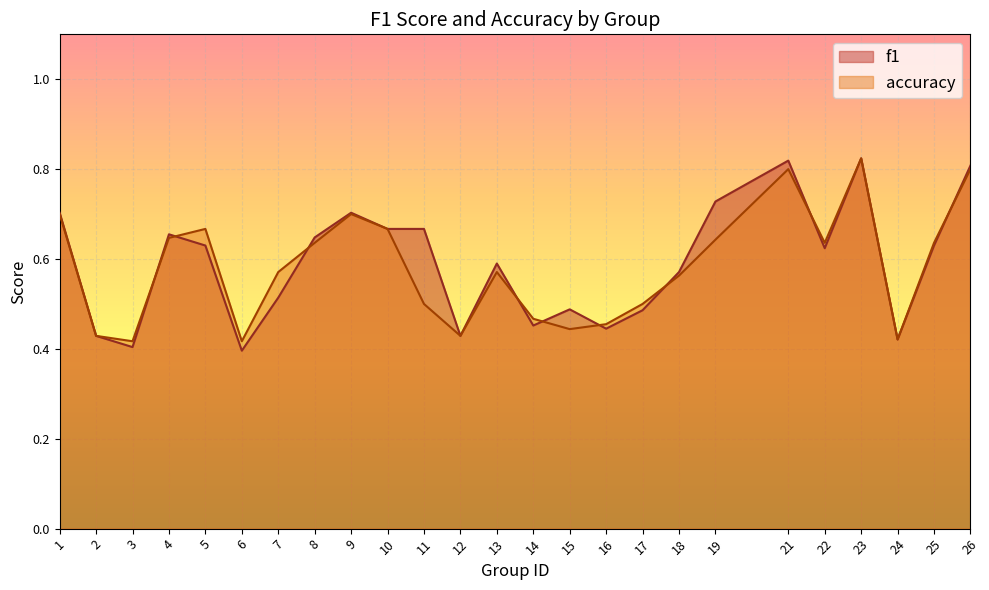

Reading left to right, list all the values displayed in this chart.

f1: 0.7	0.4	0.4	0.7	0.6	0.4	0.5	0.6	0.7	0.7	0.7	0.4	0.6	0.5	0.5	0.4	0.5	0.6	0.7	0.8	0.6	0.8	0.4	0.6	0.8
accuracy: 0.7	0.4	0.4	0.6	0.7	0.4	0.6	0.6	0.7	0.7	0.5	0.4	0.6	0.5	0.4	0.5	0.5	0.6	0.6	0.8	0.6	0.8	0.4	0.6	0.8